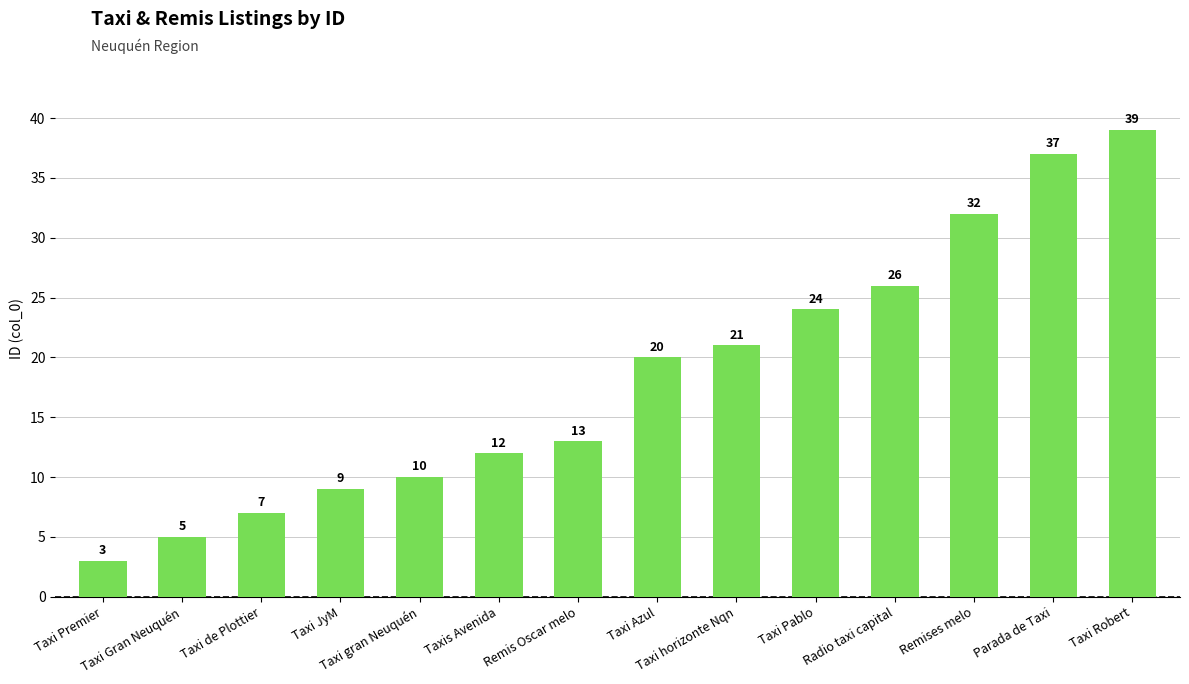

What is the average value?

18